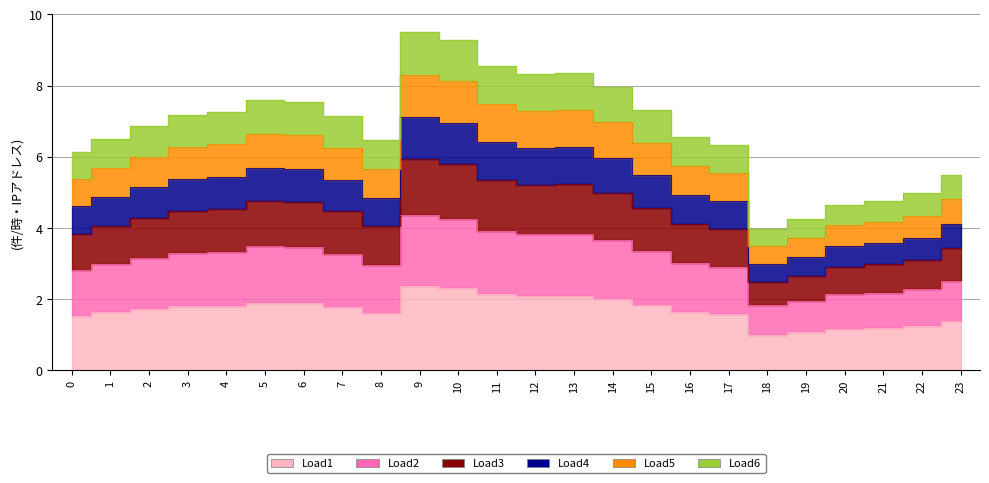

What is the maximum value shown in the chart?

9.5